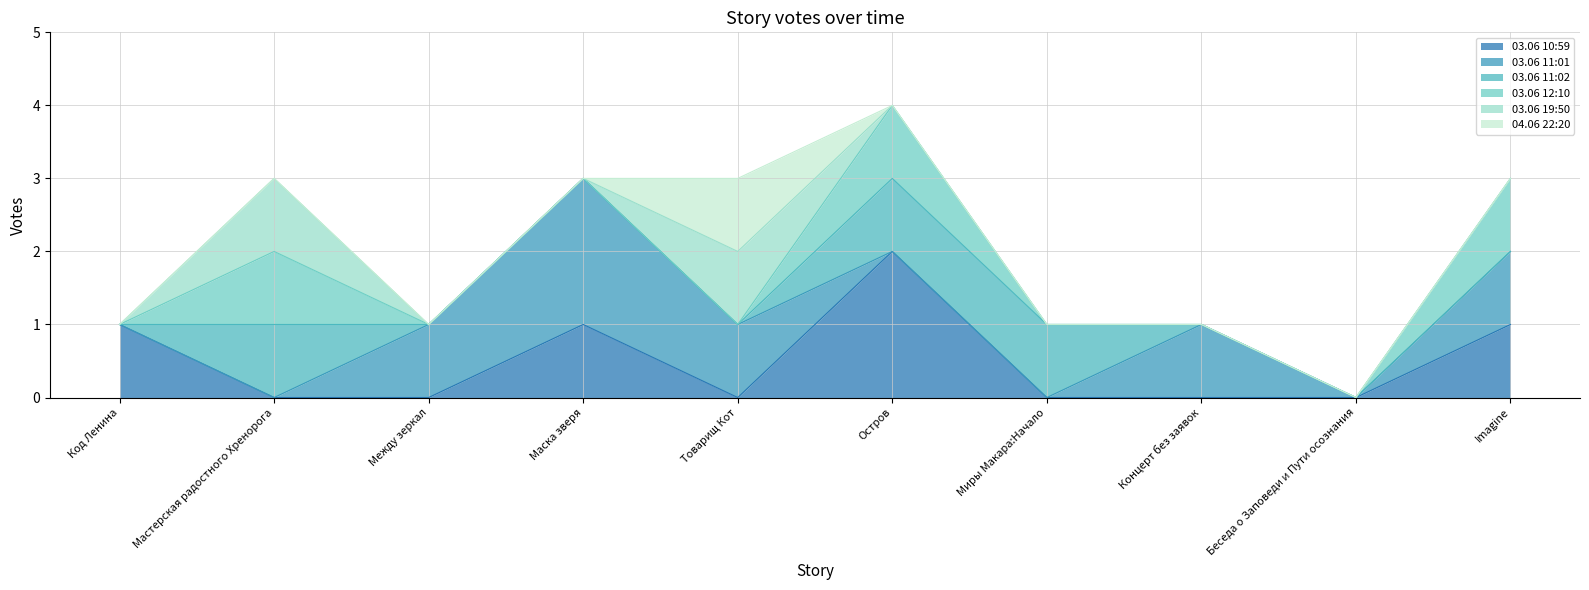

The 03.06 10:59 series shows -1 at Между зеркал. True or false?

False